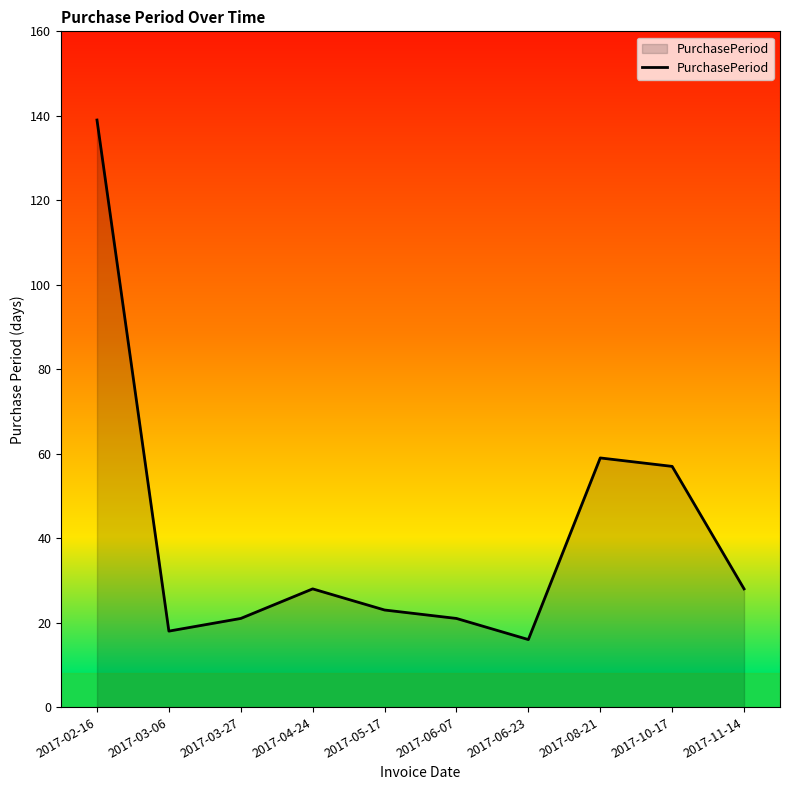

What is the difference between the maximum and minimum values?

123